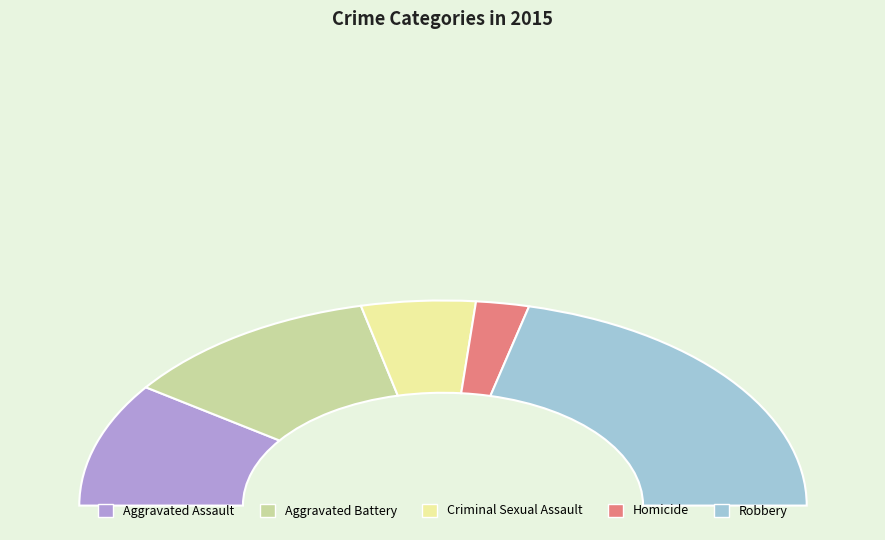

Count the number of slices in the pie.

5